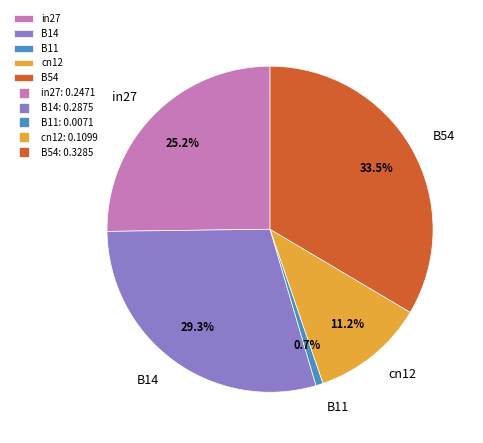

How many segments does this pie chart have?

5